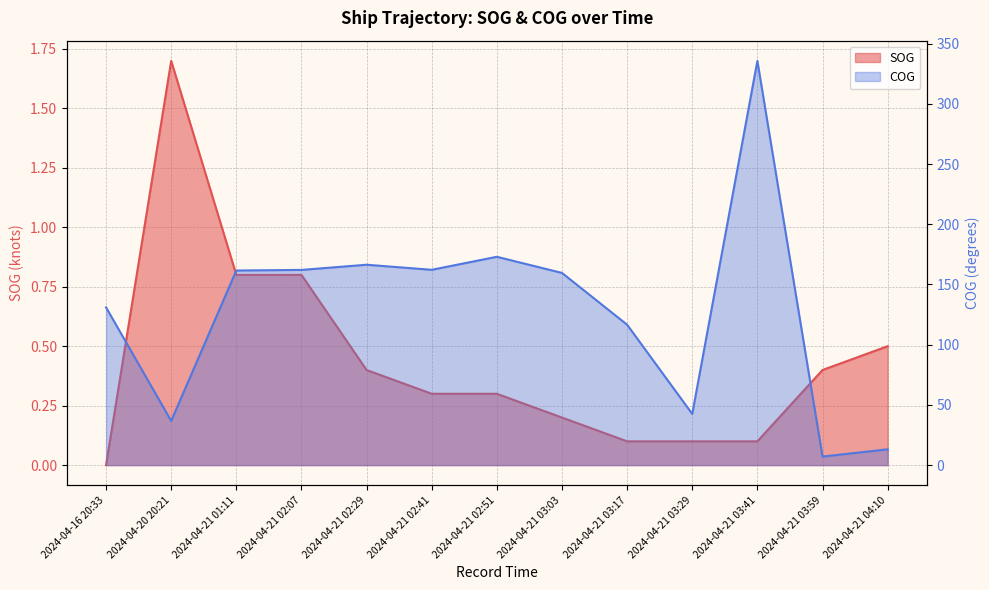

True or false: COG has a value of 211.8 at 2024-04-21 01:11.

False